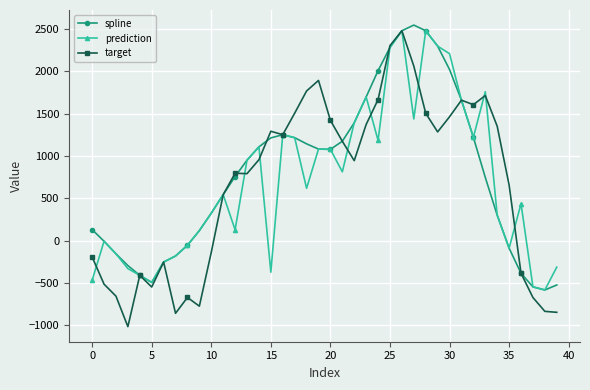

What is the maximum value shown in the chart?

2546.7